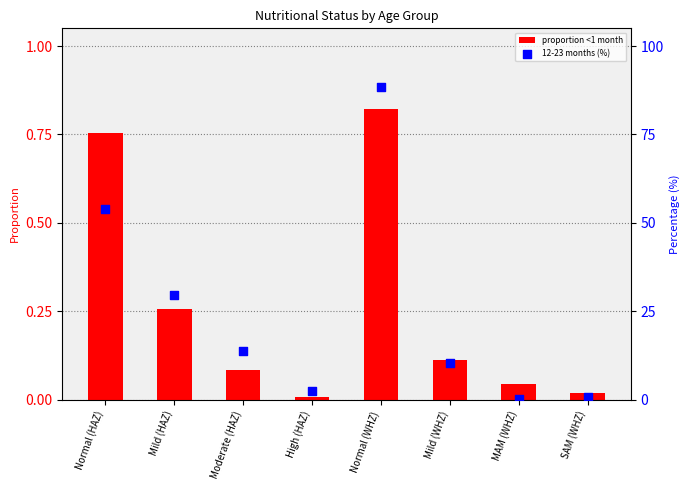

What is the total value across all series at Normal (HAZ)?

54.8